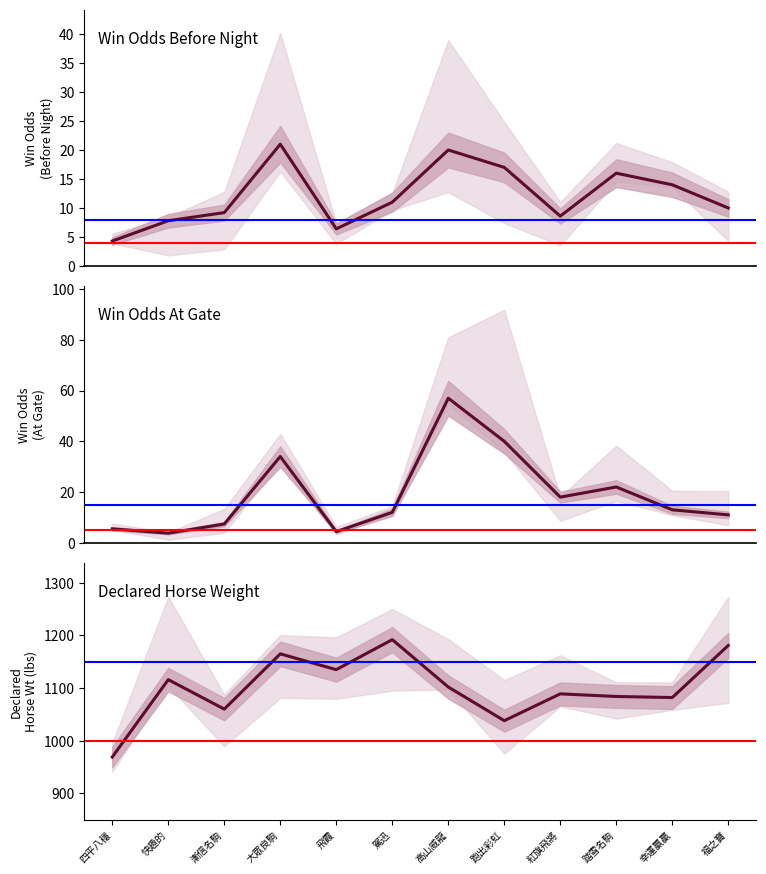

Reading left to right, what are all the values shown in this chart?

WinOddBeforeNight: 4.3	7.8	9.2	21.0	6.4	11.0	20.0	17.0	8.6	16.0	14.0	10.0
WinOdd: 5.5	3.8	7.4	34.0	4.4	12.0	57.0	40.0	18.0	22.0	13.0	11.0
DeclarHorseWt: 969.0	1116.0	1060.0	1165.0	1135.0	1192.0	1102.0	1038.0	1089.0	1084.0	1082.0	1181.0